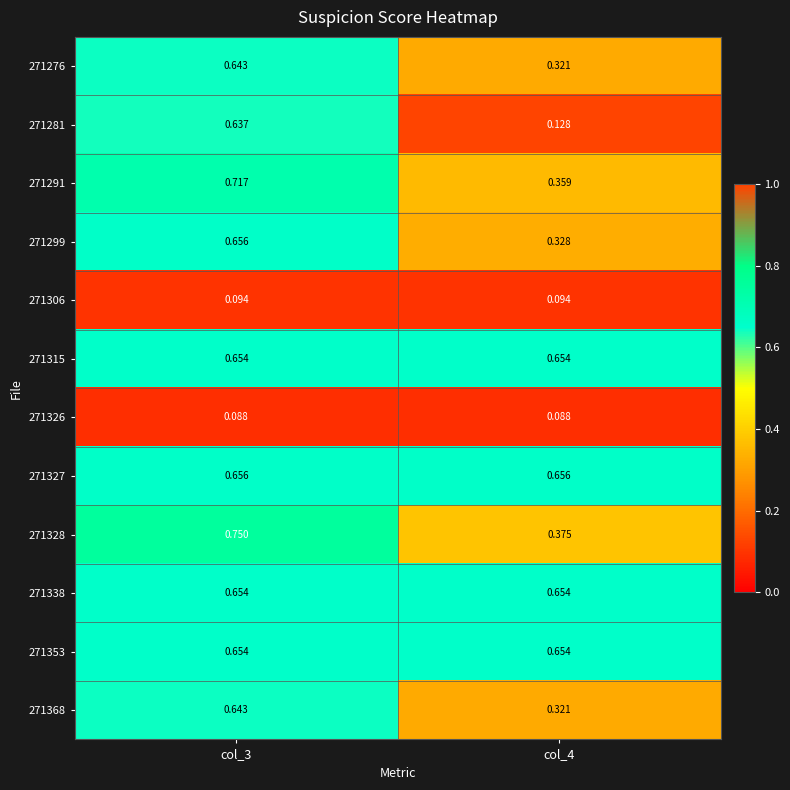

At how many categories does at least one series exceed 0?

2